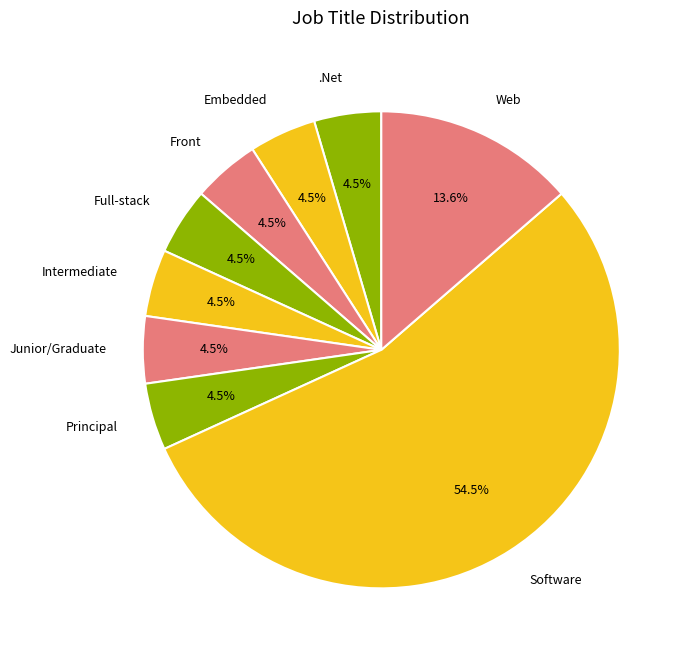

Combined, do Intermediate and Software account for over 50%?

Yes